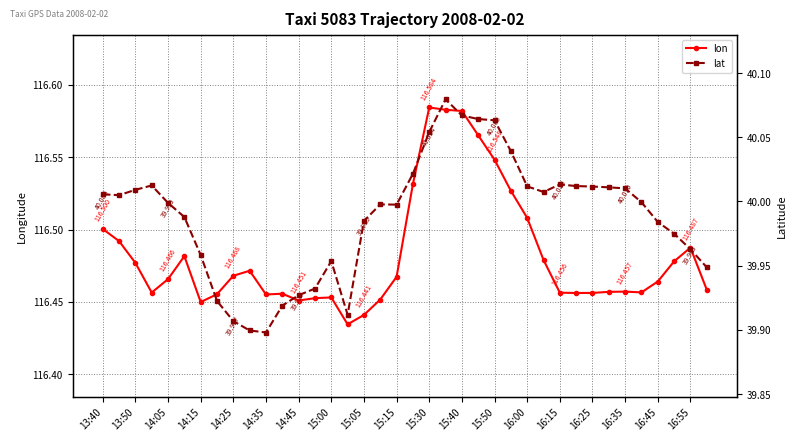

Does the chart display data point markers on the line(s)?

Yes